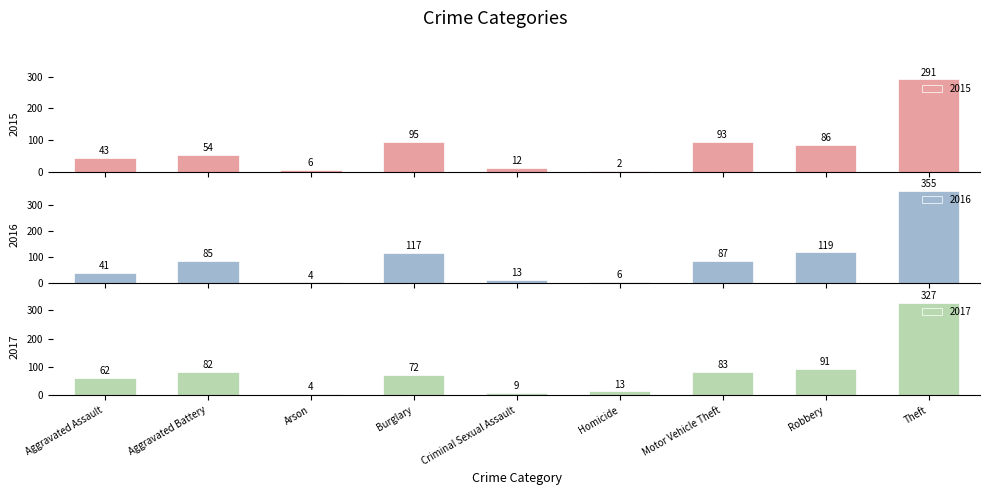

Which label corresponds to the largest value in the chart?

Theft